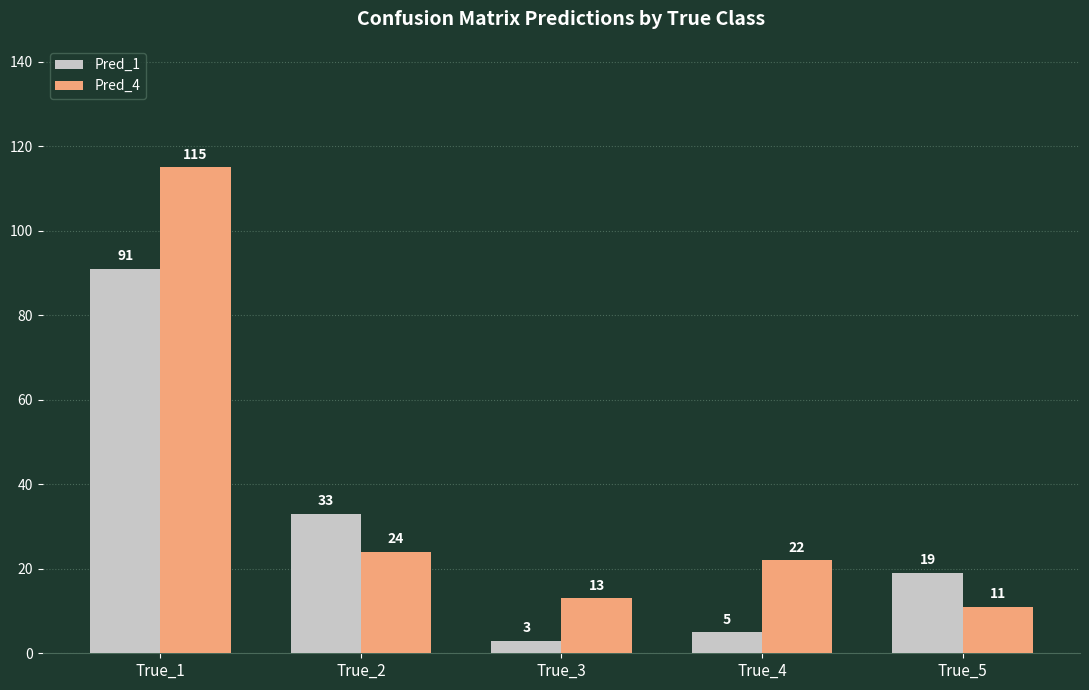

Reading left to right, list all the values displayed in this chart.

Pred_1: True_1=91	True_2=33	True_3=3	True_4=5	True_5=19
Pred_4: True_1=115	True_2=24	True_3=13	True_4=22	True_5=11